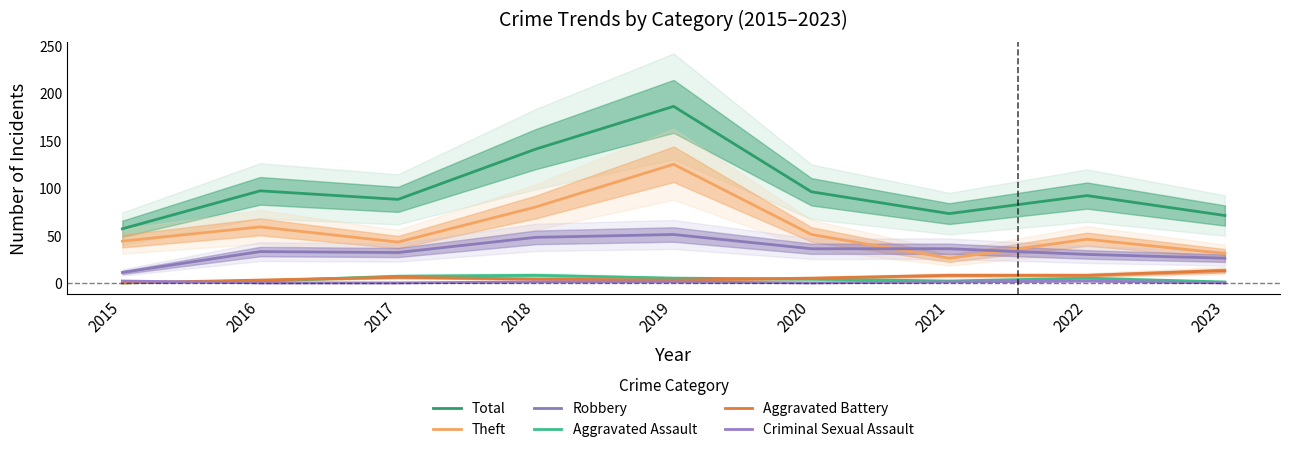

What is the sum of all Aggravated Battery values?

50